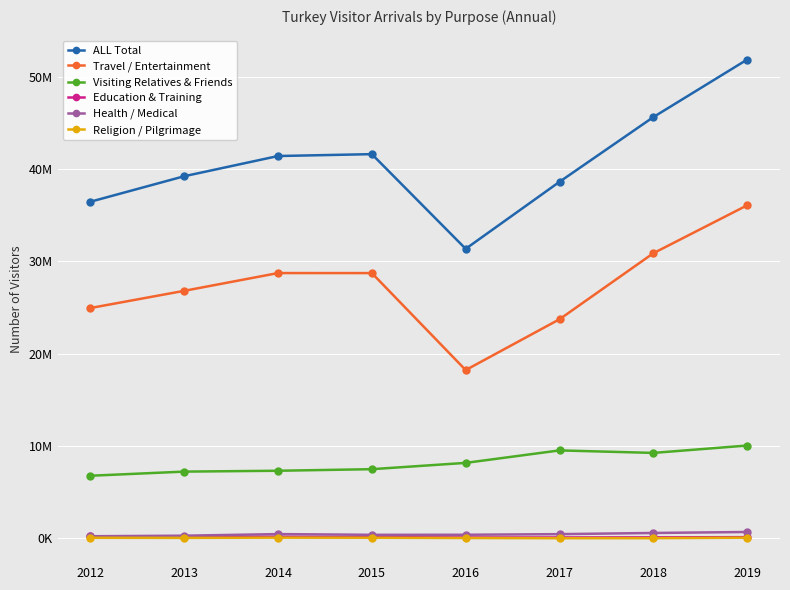

Is this an area chart (filled region under the line)?

No